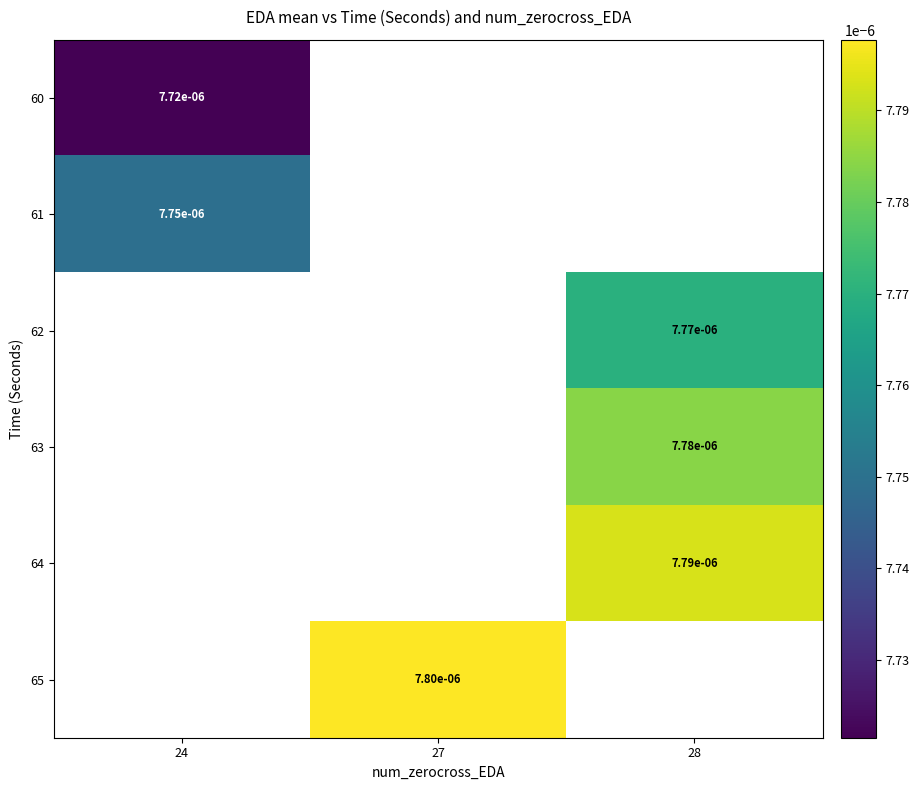

Is the value of 62 at 28 greater than the value of 61 at 24?

Yes